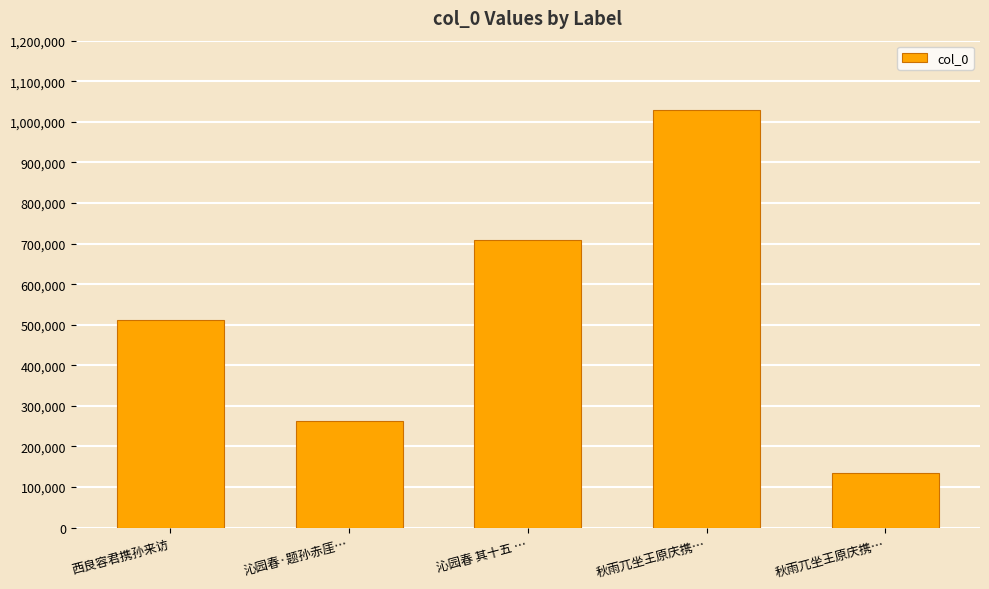

At which label does the data first exceed 510983?

沁园春 其十五 …